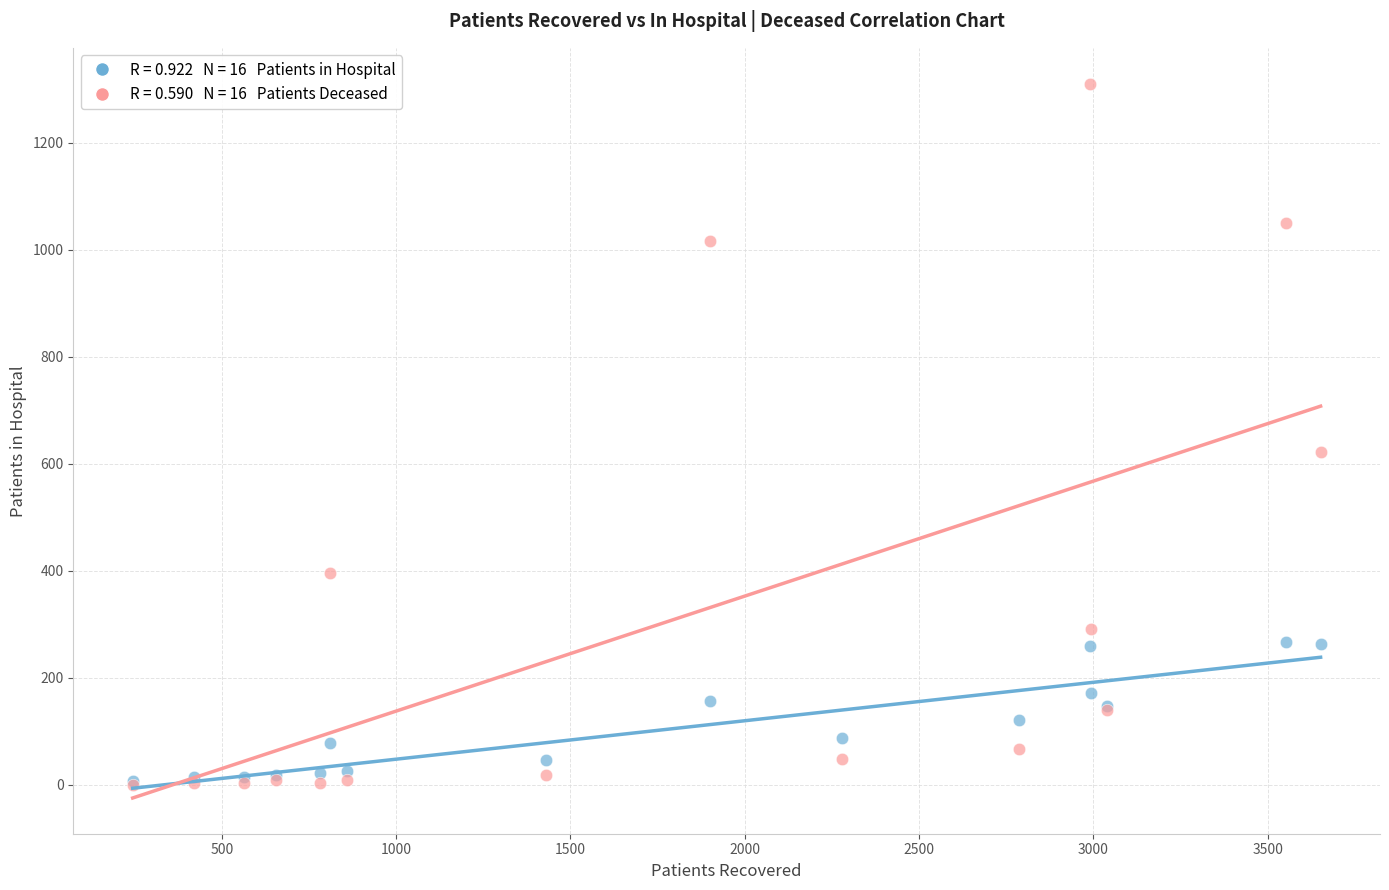

Across all series, what Y value is closest to 655?

623